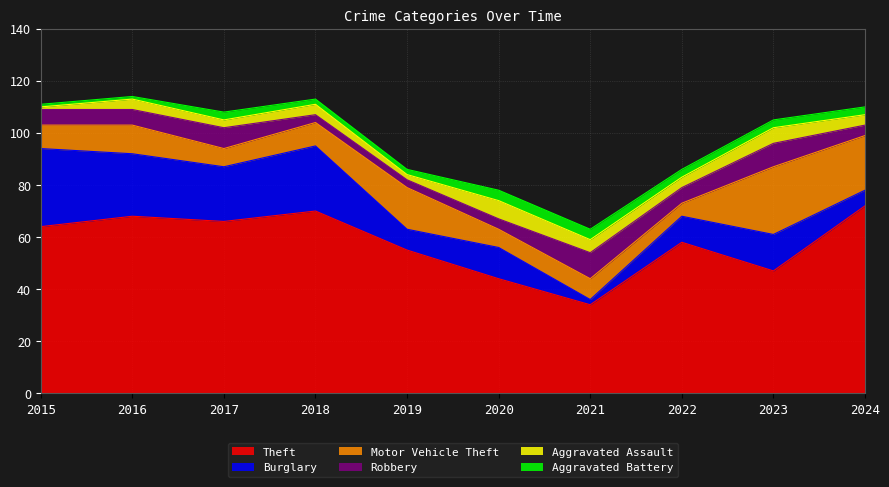

What is the average value of the Aggravated Assault series?

4